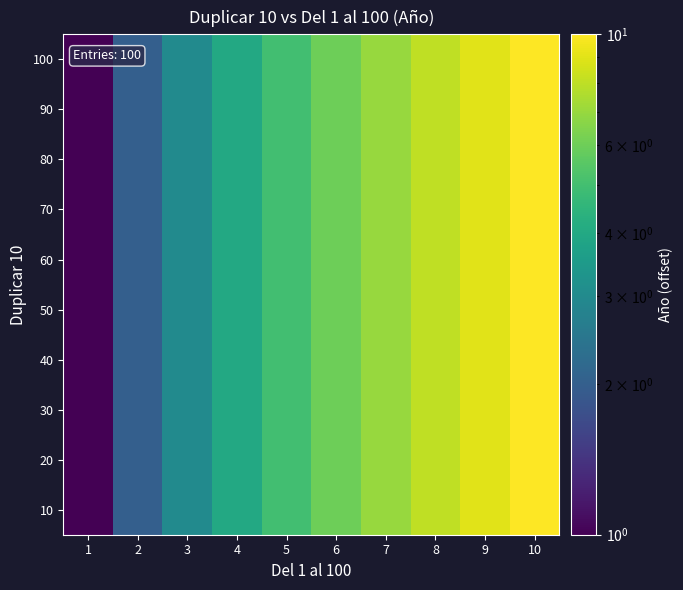

Reading right to left, what are all the values shown in this chart?

10: 10=10	9=9	8=8	7=7	6=6	5=5	4=4	3=3	2=2	1=1
20: 10=10	9=9	8=8	7=7	6=6	5=5	4=4	3=3	2=2	1=1
30: 10=10	9=9	8=8	7=7	6=6	5=5	4=4	3=3	2=2	1=1
40: 10=10	9=9	8=8	7=7	6=6	5=5	4=4	3=3	2=2	1=1
50: 10=10	9=9	8=8	7=7	6=6	5=5	4=4	3=3	2=2	1=1
60: 10=10	9=9	8=8	7=7	6=6	5=5	4=4	3=3	2=2	1=1
70: 10=10	9=9	8=8	7=7	6=6	5=5	4=4	3=3	2=2	1=1
80: 10=10	9=9	8=8	7=7	6=6	5=5	4=4	3=3	2=2	1=1
90: 10=10	9=9	8=8	7=7	6=6	5=5	4=4	3=3	2=2	1=1
100: 10=10	9=9	8=8	7=7	6=6	5=5	4=4	3=3	2=2	1=1